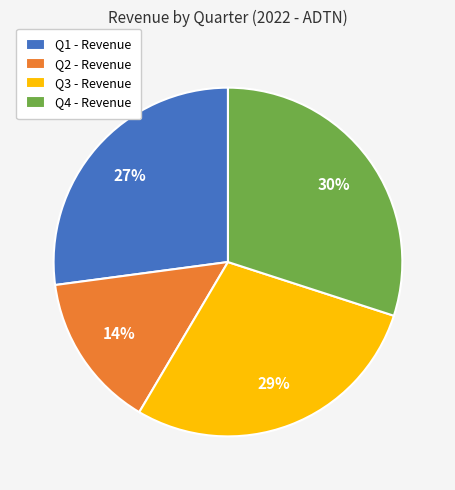

Rank the categories by value from highest to lowest.

Q4, Q3, Q1, Q2